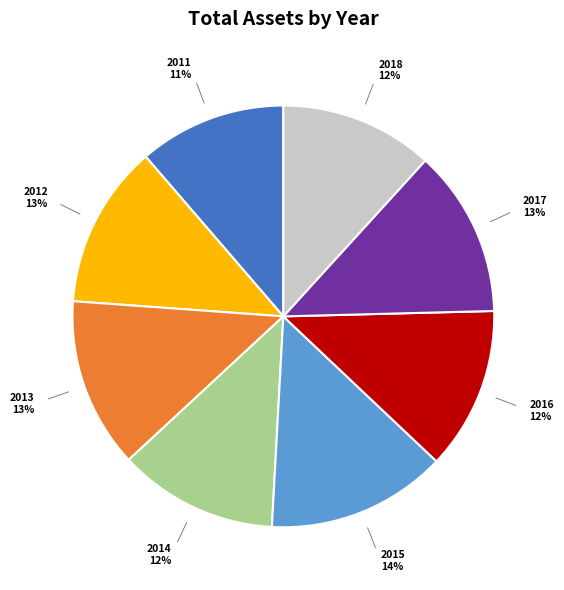

Is it true that 2017 is 18% of the pie?

False